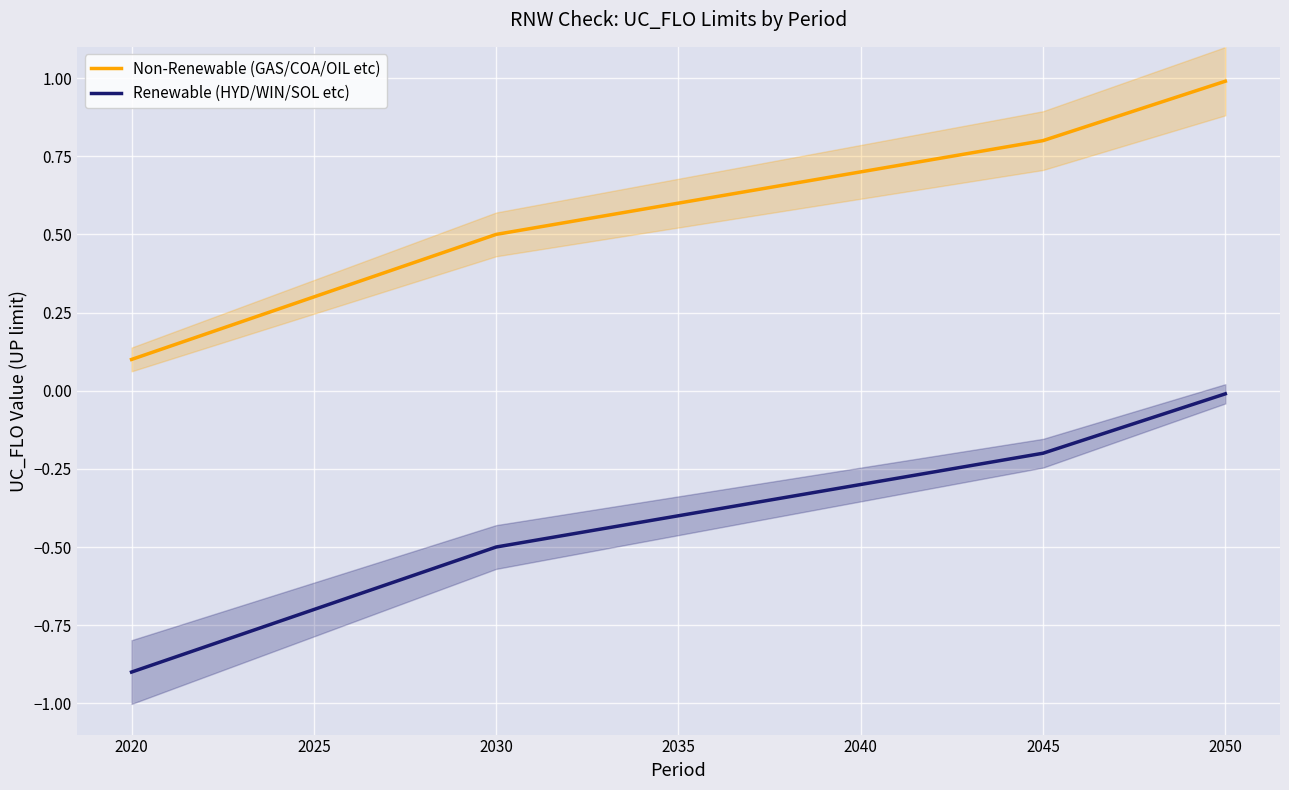

Which has a higher value, 2020 or 2040?

2040